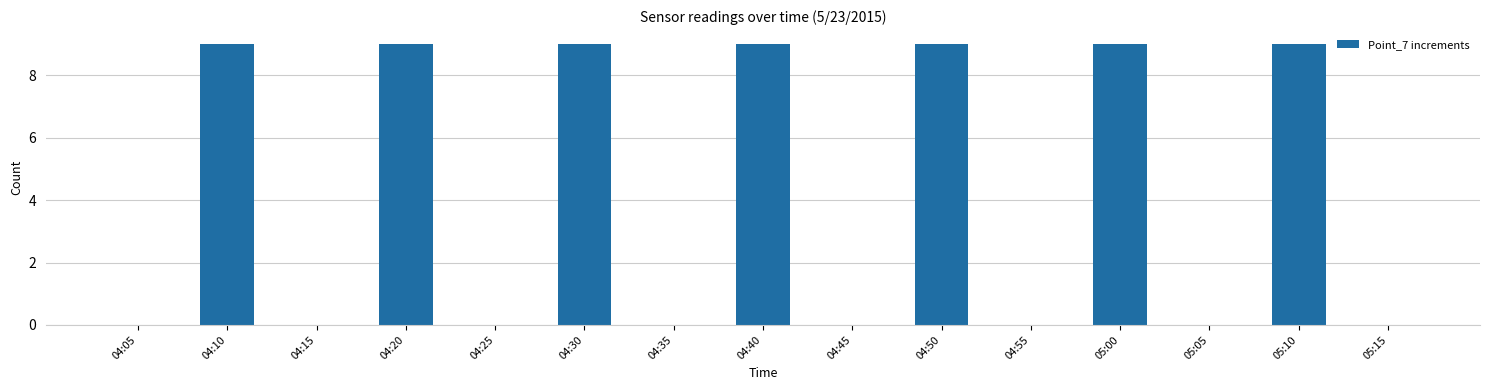

True or false: the data shows 0 at 05:15.

True